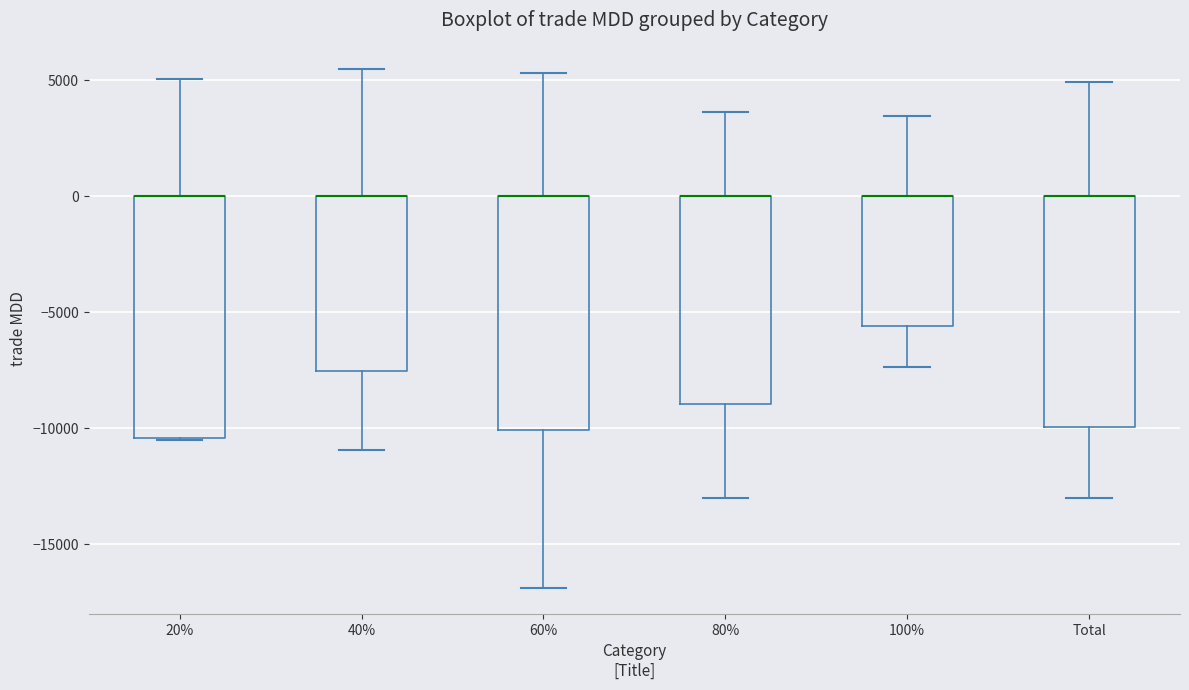

Reading left to right, transcribe this box plot: for each box, give where its median line is, the range the box spans, and where its two whiskers end, as read against the y-axis. The values are not printed on the chart, so give them approximately, as read against the axis.

20%: median 0 (drawn on the box's upper edge), box -10500 to 0, whiskers -10500 to 5000
40%: median 0 (drawn on the box's upper edge), box -7500 to 0, whiskers -11000 to 5500
60%: median 0 (drawn on the box's upper edge), box -10000 to 0, whiskers -17000 to 5500
80%: median 0 (drawn on the box's upper edge), box -9000 to 0, whiskers -13000 to 3500
100%: median 0 (drawn on the box's upper edge), box -5500 to 0, whiskers -7500 to 3500
Total: median 0 (drawn on the box's upper edge), box -10000 to 0, whiskers -13000 to 5000